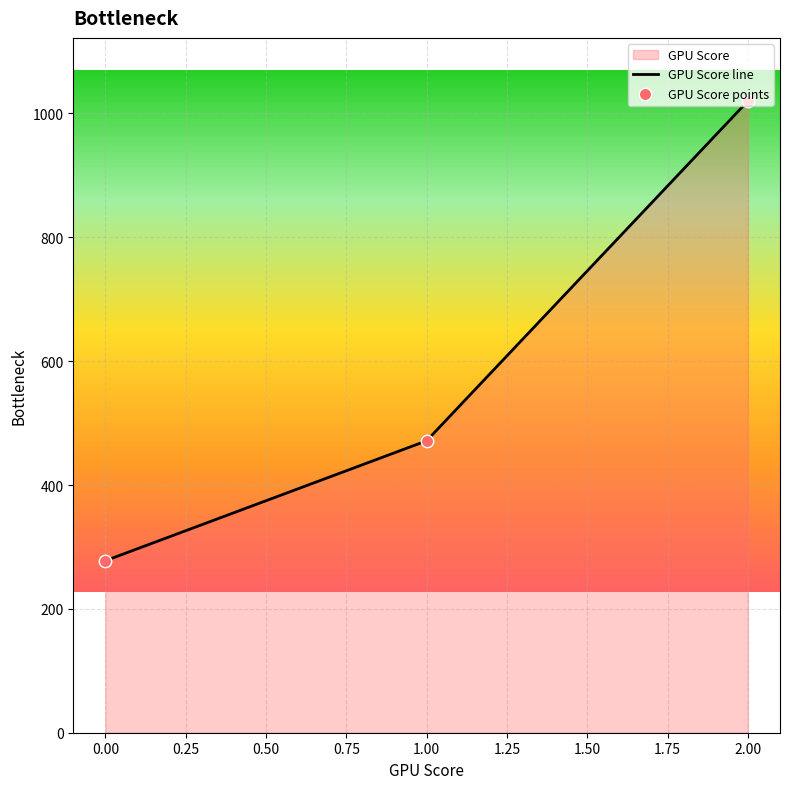

Rank the categories by value from lowest to highest.

0.00, 1.00, 2.00